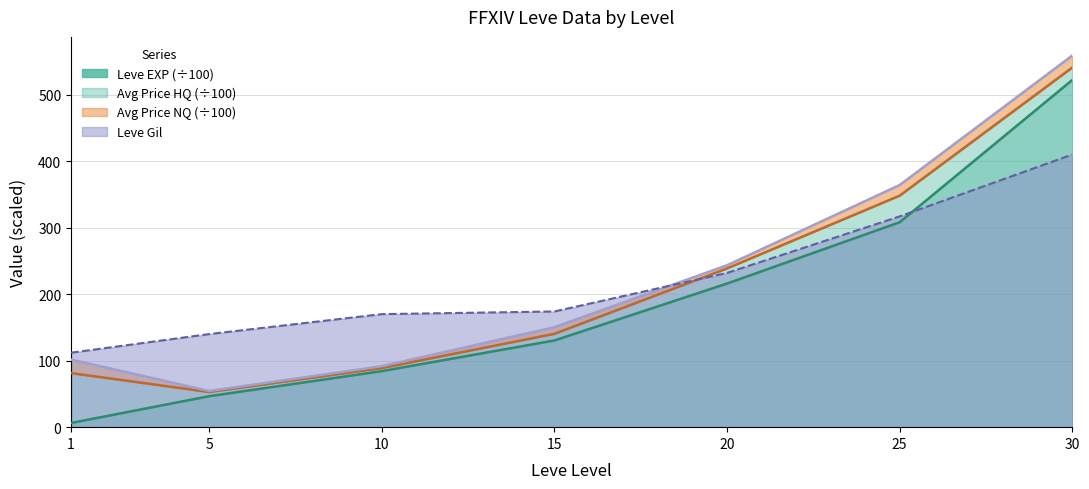

What is the difference between the second highest and minimum values in the Leve EXP series?

301.9